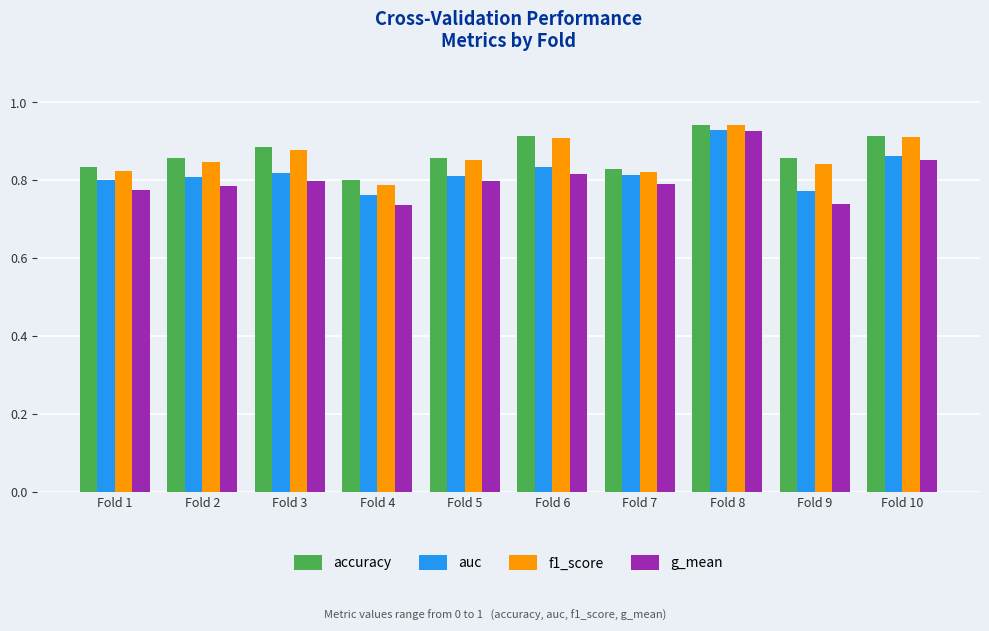

Which series changed the most between Fold 5 and Fold 8?

g_mean